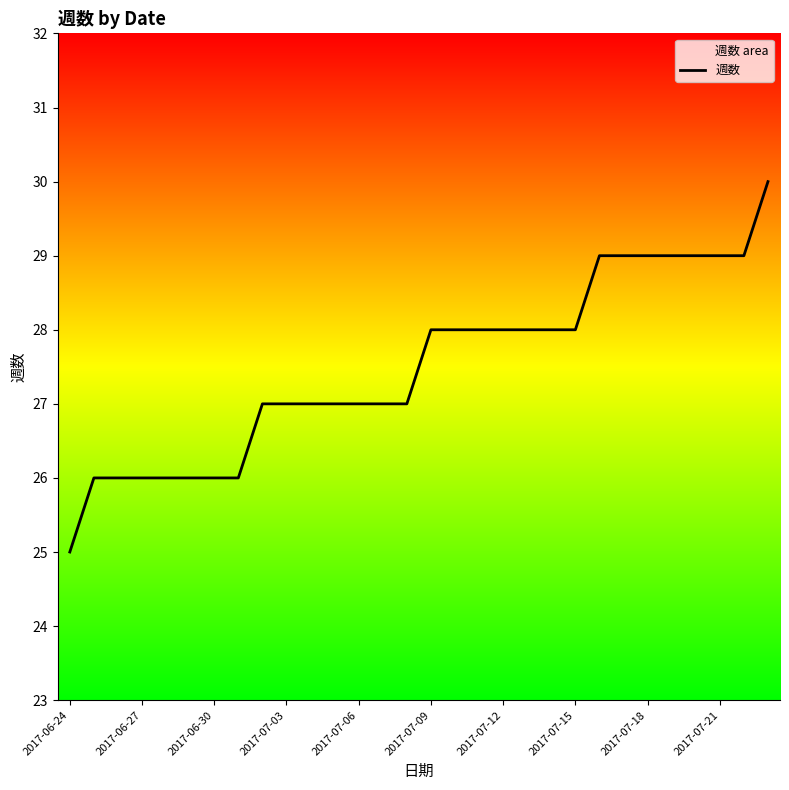

What is the greatest value displayed?

30